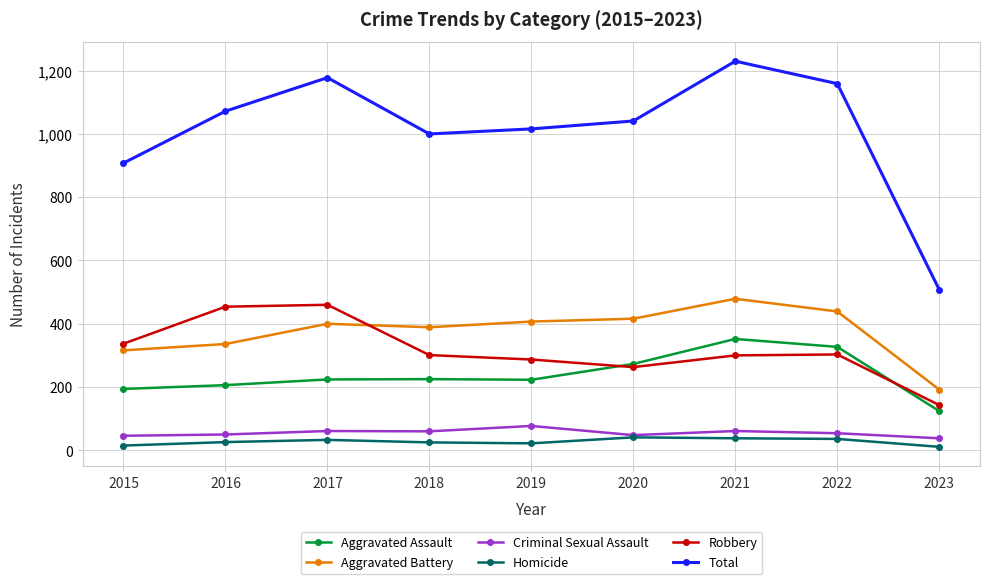

What value does the Aggravated Assault series have at 2017?

224